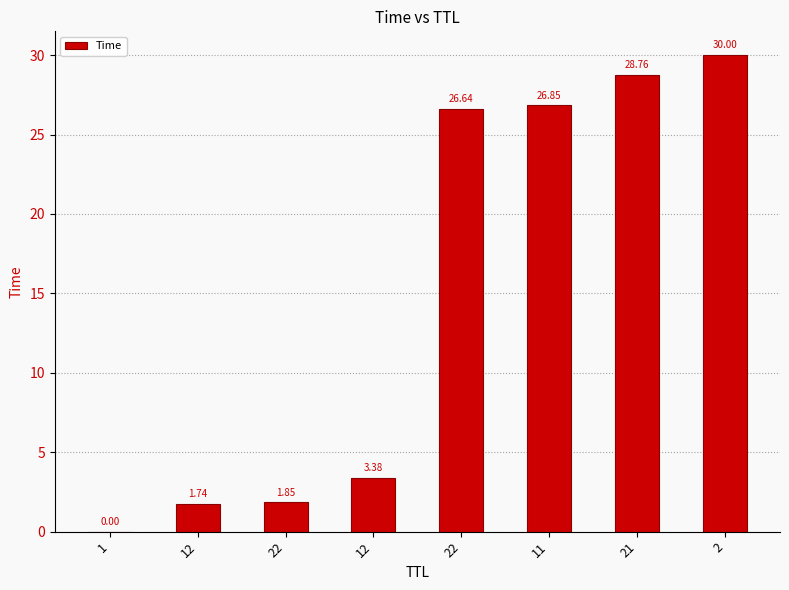

How many data points does each series have?

8